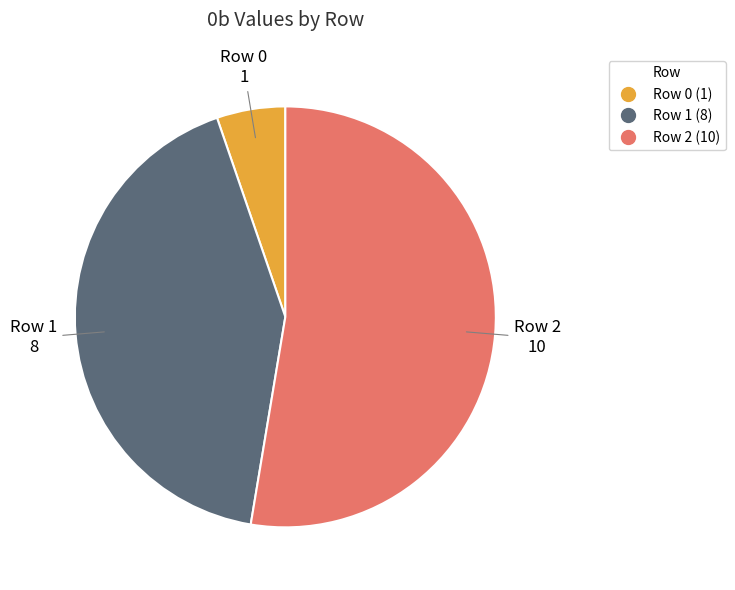

Is it true that Row 2 is 58% of the pie?

False